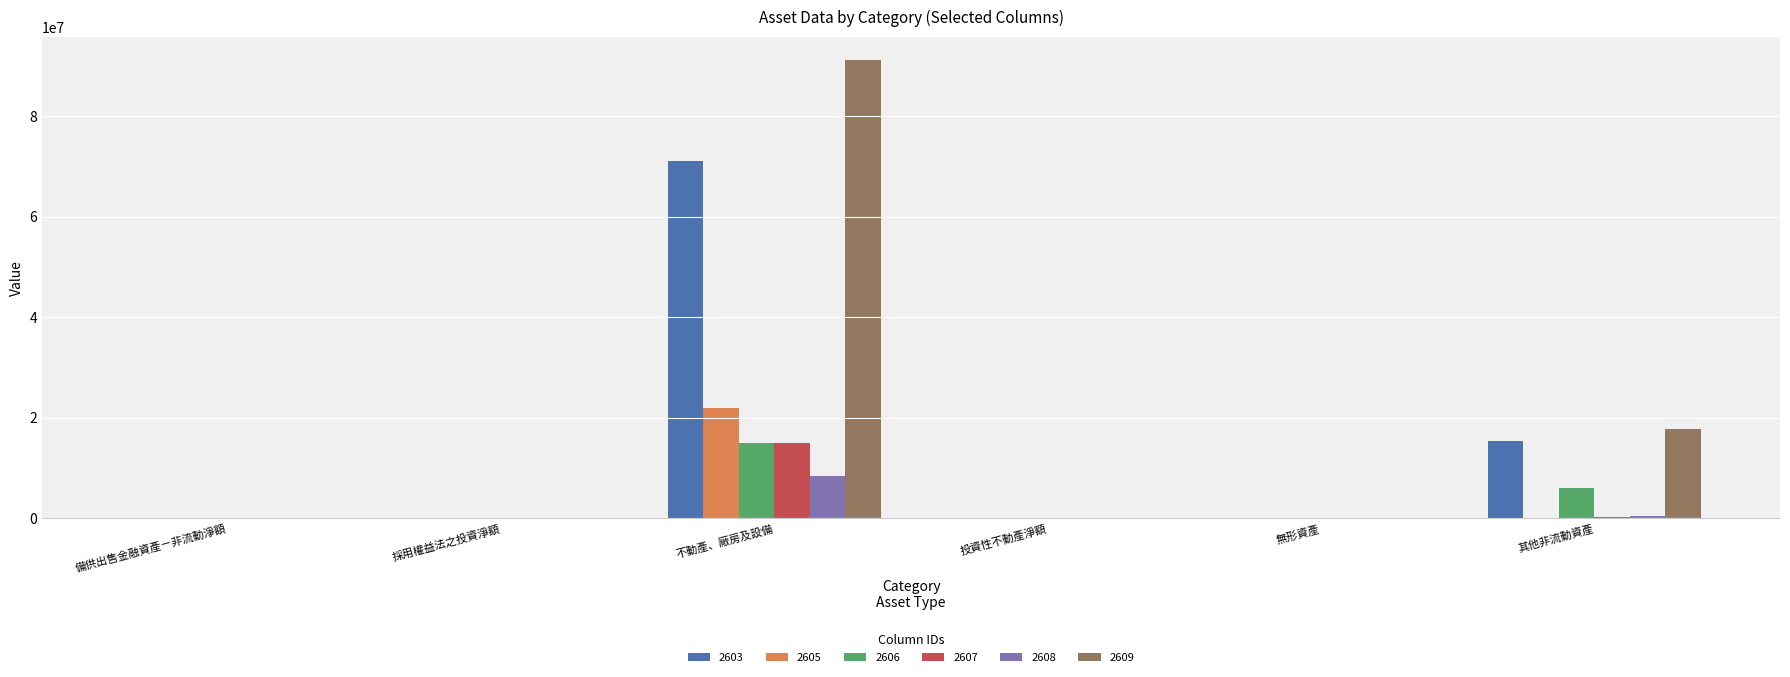

Which series has the widest spread of values?

2609